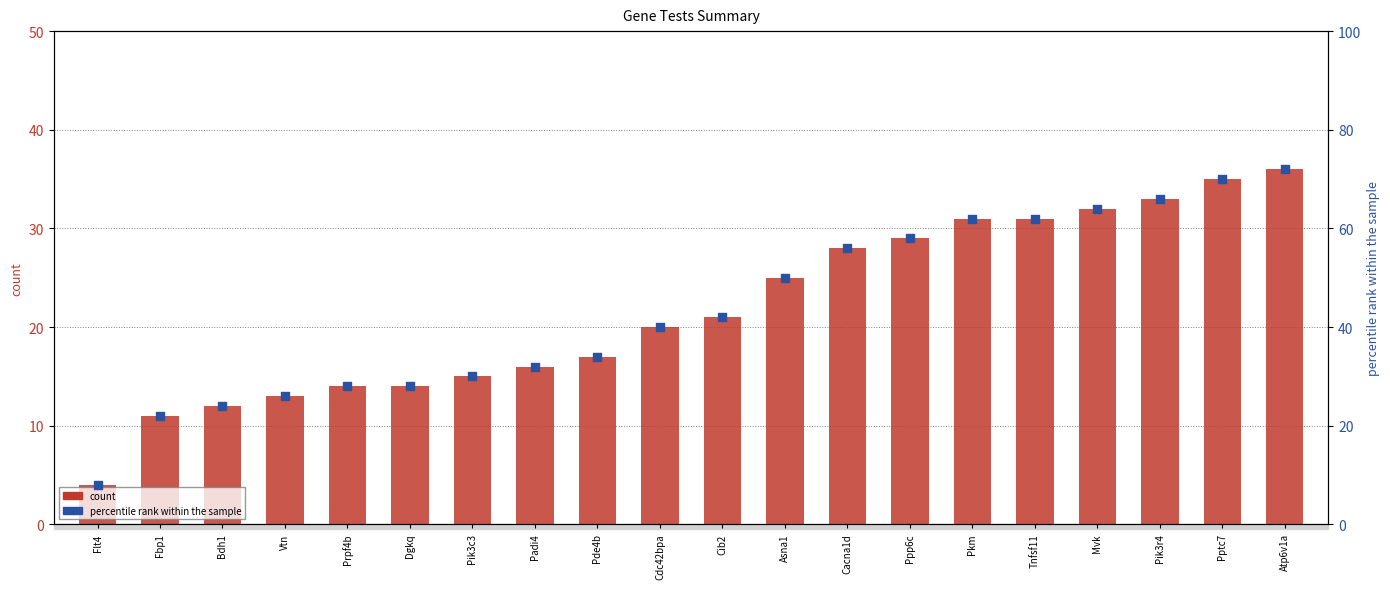

Which series contains the lowest Y value?

count